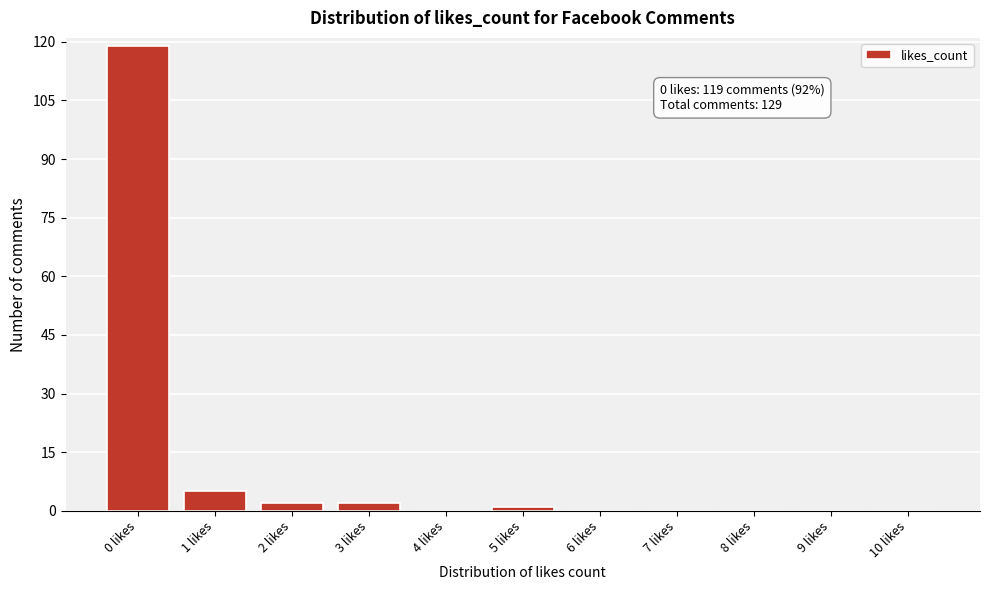

Reading right to left, what are all the values shown in this chart?

10 likes=0	9 likes=0	8 likes=0	7 likes=0	6 likes=0	5 likes=1	4 likes=0	3 likes=2	2 likes=2	1 likes=5	0 likes=119